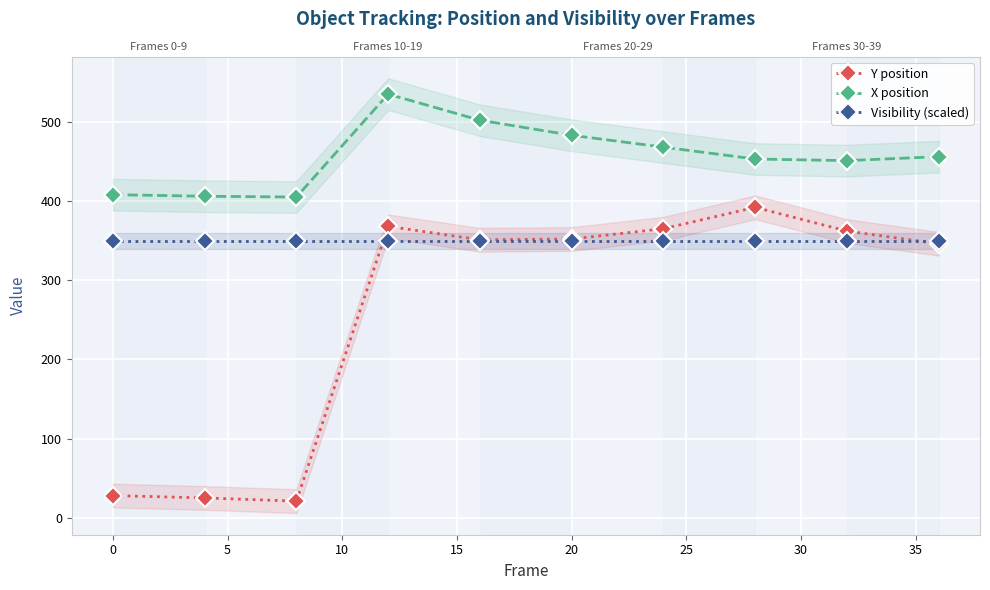

What is the approximate value of Visibility (scaled) at 10?

350